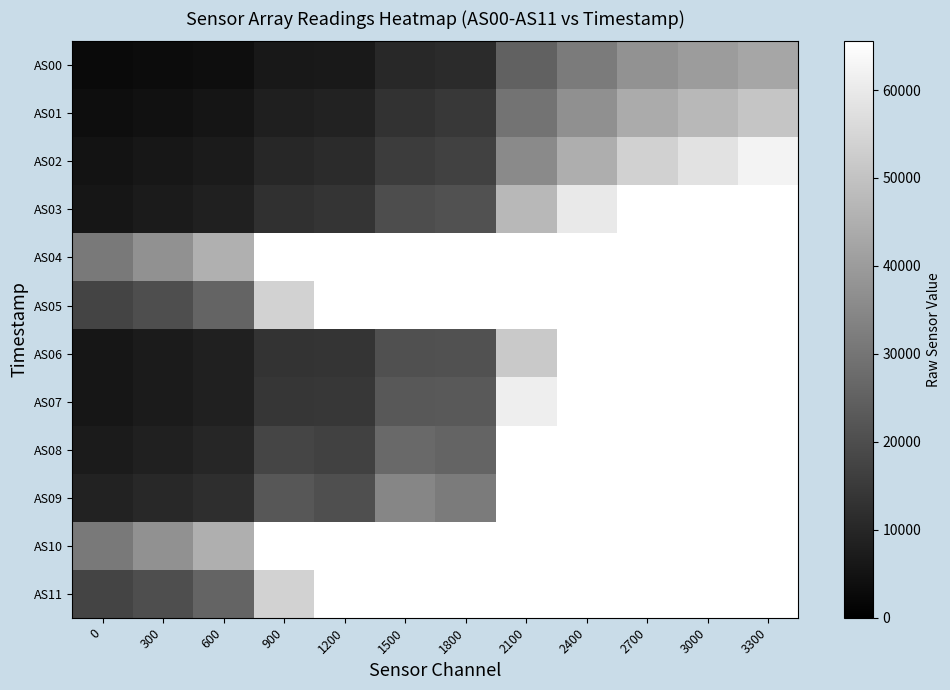

What is the difference between the highest and lowest values at 1500?

55291